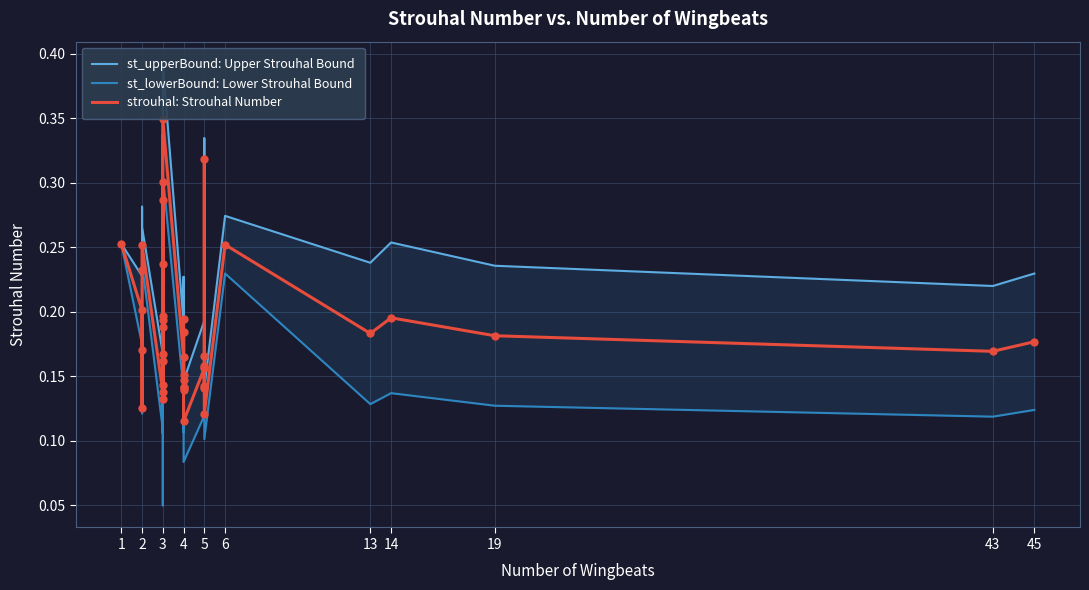

What are all the series names shown in the legend?

st_upperBound: Upper Strouhal Bound, st_lowerBound: Lower Strouhal Bound, strouhal: Strouhal Number